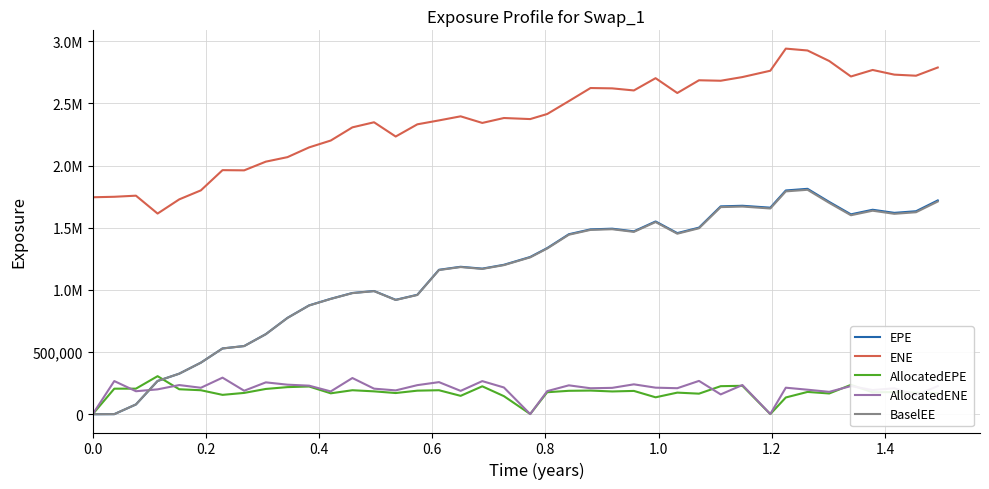

What is the difference between the second highest and minimum values in the AllocatedEPE series?

236142